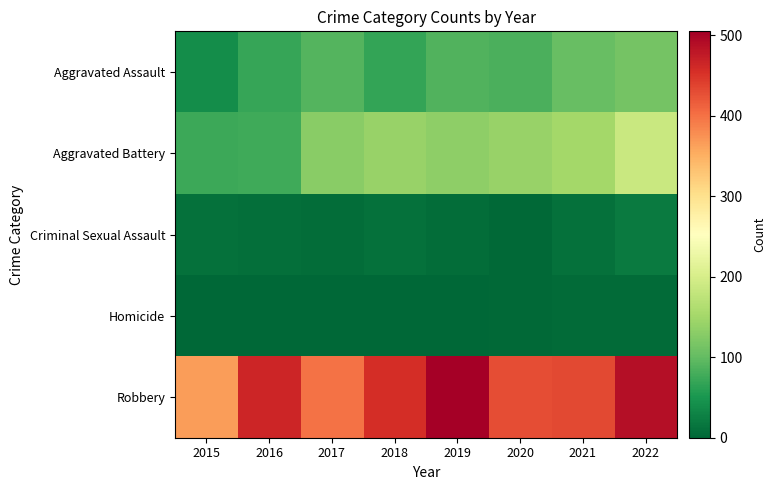

Reading left to right, transcribe all the data shown in this chart.

Aggravated Assault: 2015=40	2016=70	2017=89	2018=69	2019=88	2020=83	2021=103	2022=113
Aggravated Battery: 2015=74	2016=75	2017=130	2018=141	2019=133	2020=141	2021=151	2022=187
Criminal Sexual Assault: 2015=11	2016=8	2017=7	2018=11	2019=7	2020=3	2021=11	2022=21
Homicide: 2015=0	2016=1	2017=1	2018=1	2019=1	2020=2	2021=4	2022=5
Robbery: 2015=366	2016=465	2017=399	2018=456	2019=505	2020=429	2021=433	2022=489